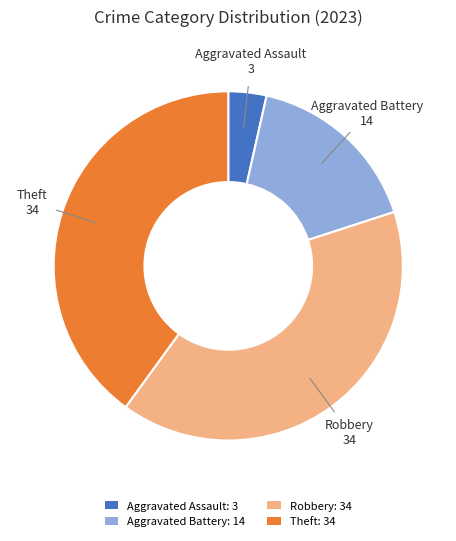

Is it true that Robbery: 34 is 40% of the pie?

True